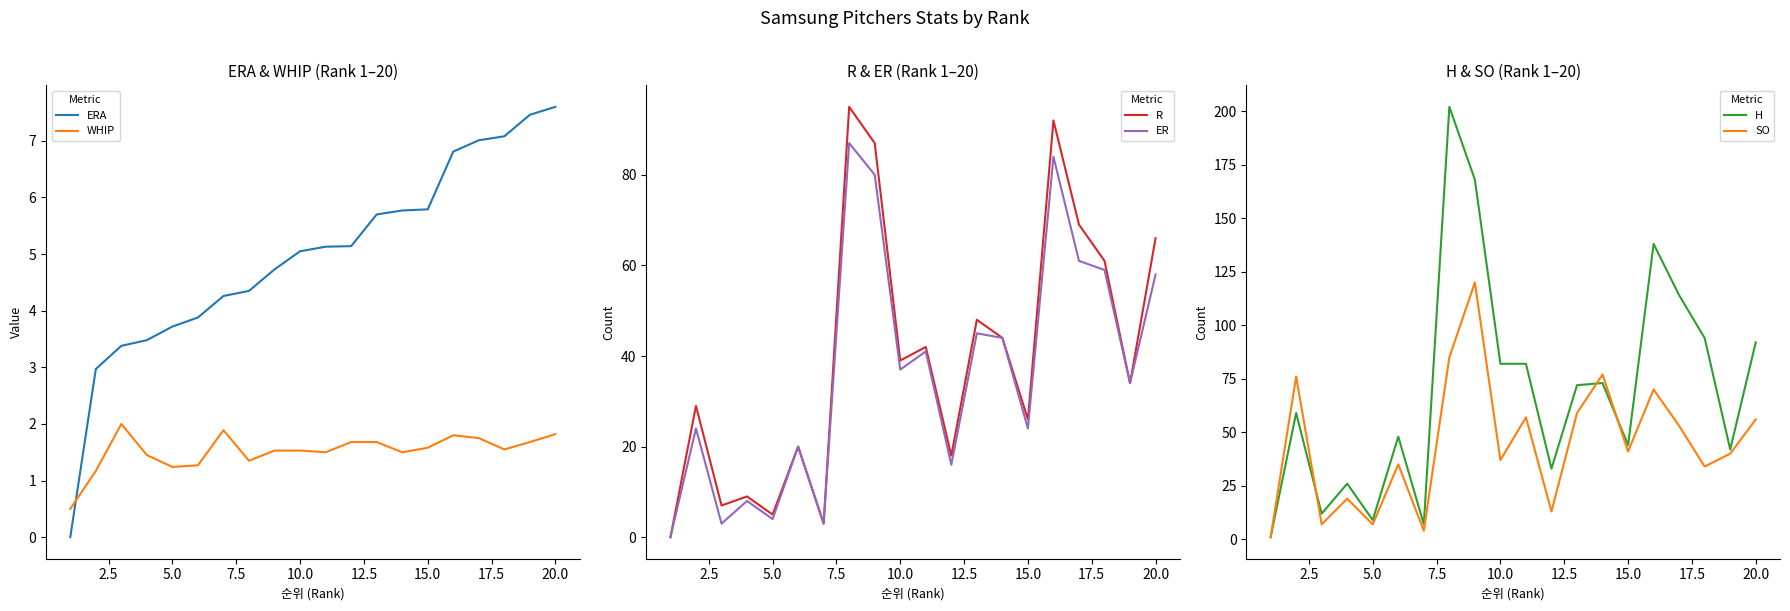

The value of ER at 10.0 is 21. True or false?

False